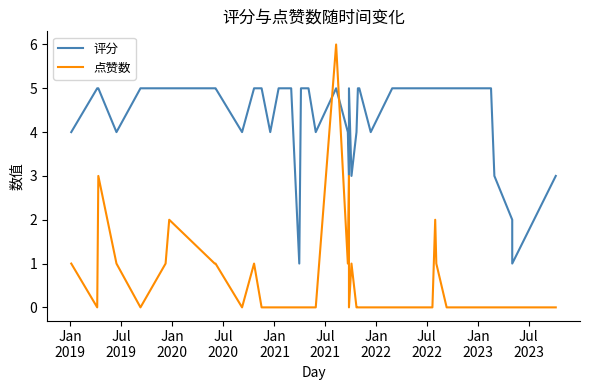

What is the average value of the 点赞数 series?

1